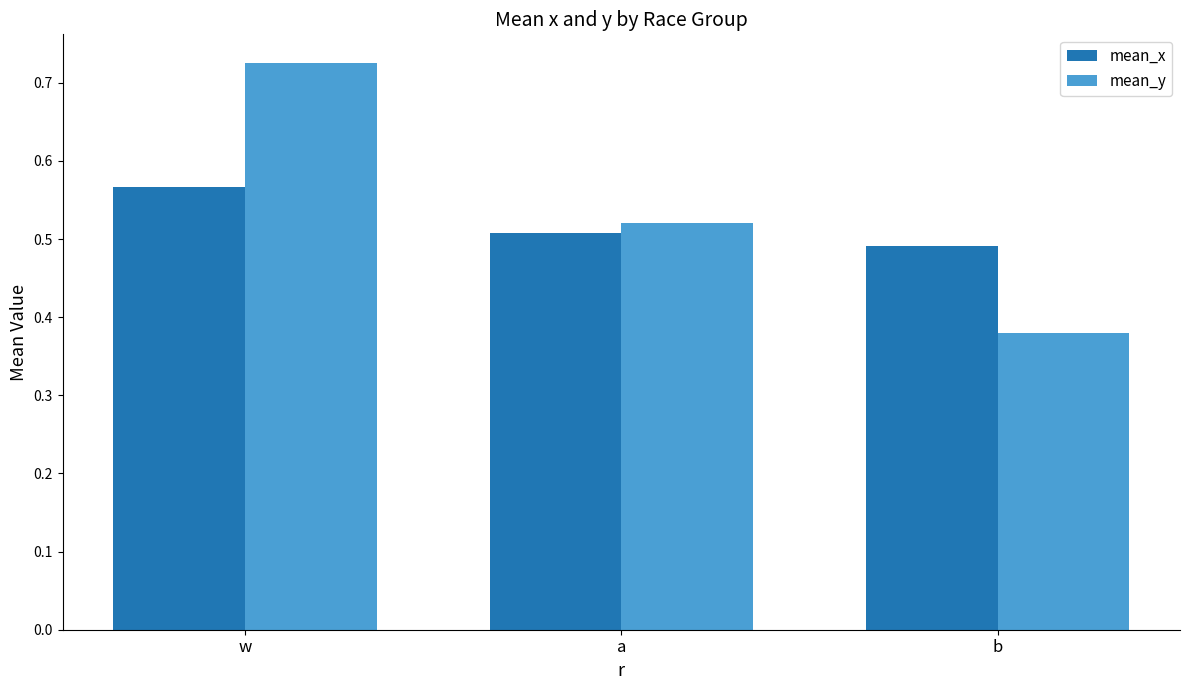

Is it true that mean_x equals 0.5 at a?

True